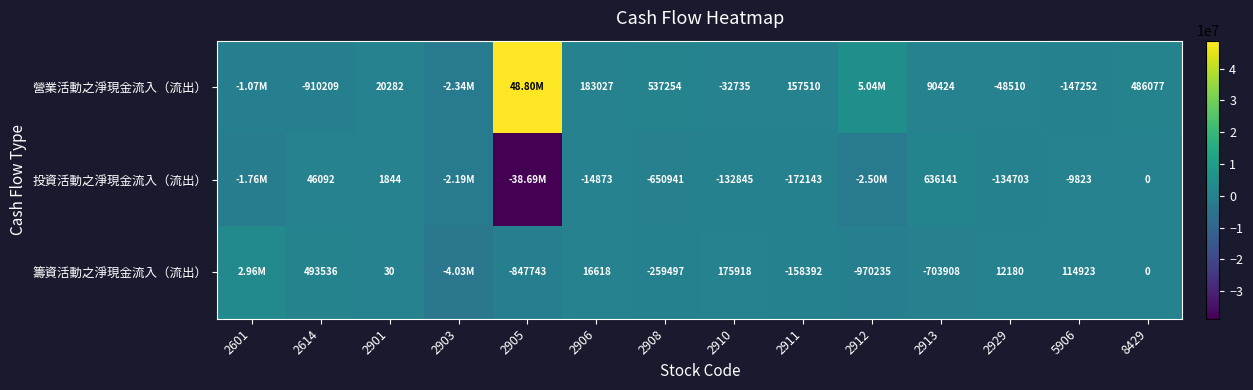

Is it true that 營業活動之淨現金流入（流出） equals 223117 at 2911?

False